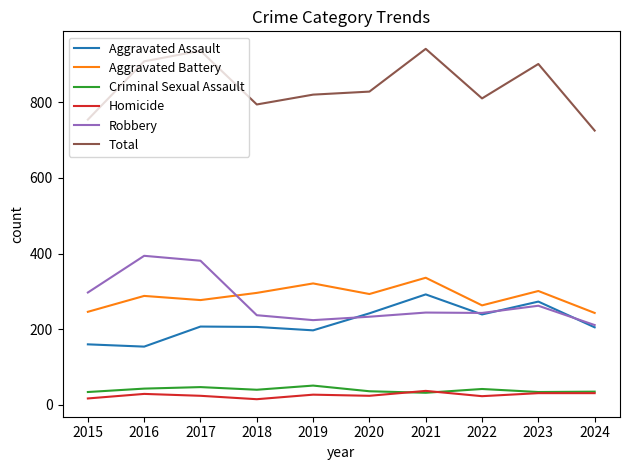

Where is the first local minimum for Total?

2018